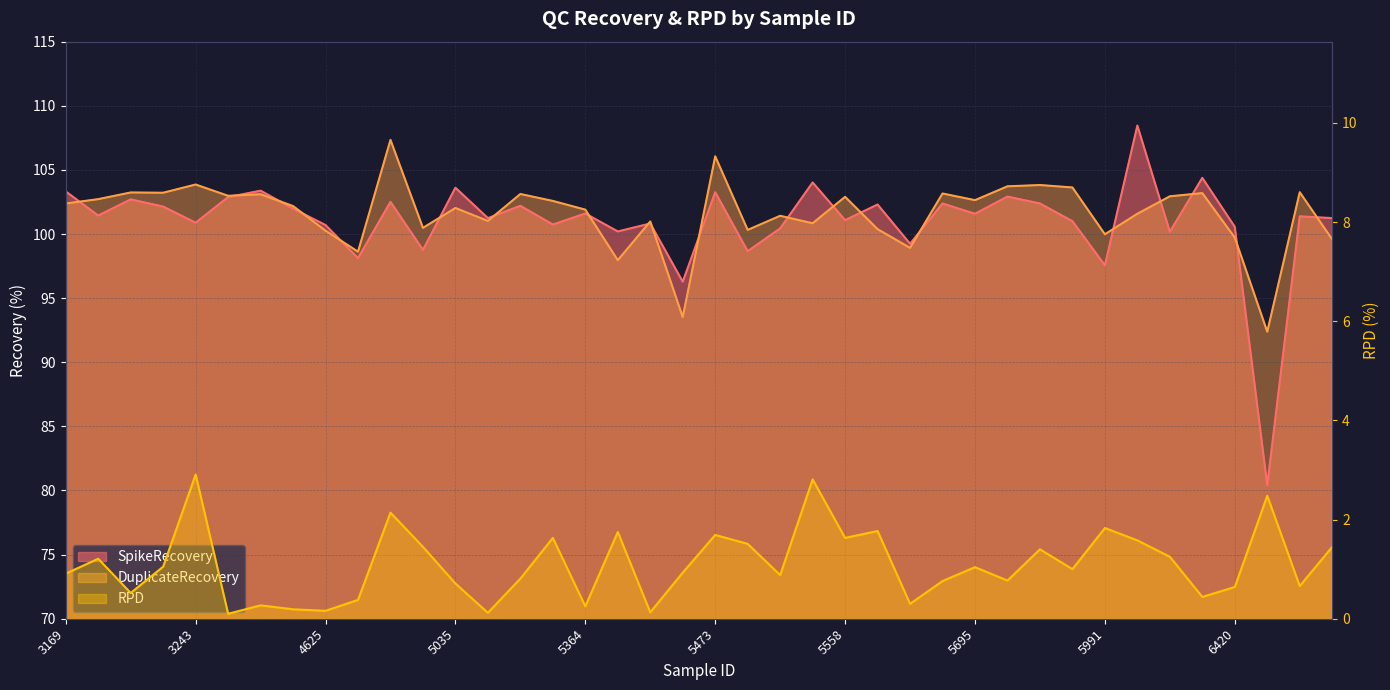

How many interior local valleys does the SpikeRecovery series have?

15